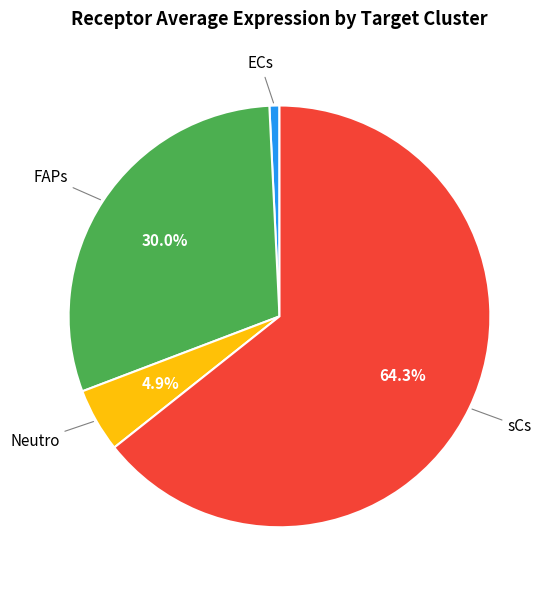

Does any single category account for the majority?

Yes